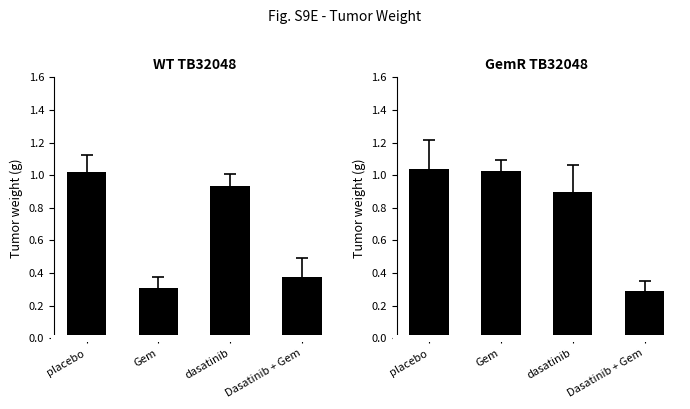

What position from the right is placebo?

4